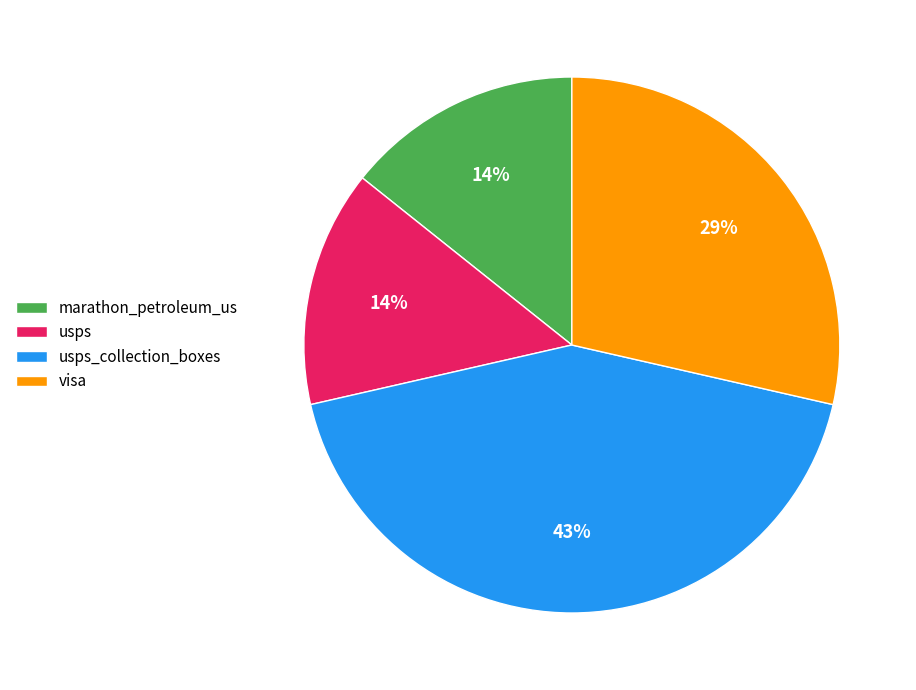

Count the number of slices in the pie.

4